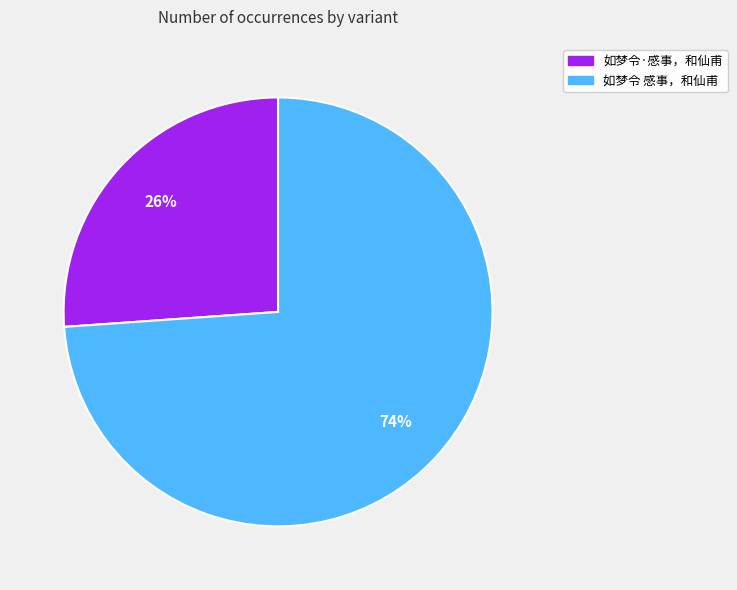

To the nearest percent, what is the average slice percentage?

50%